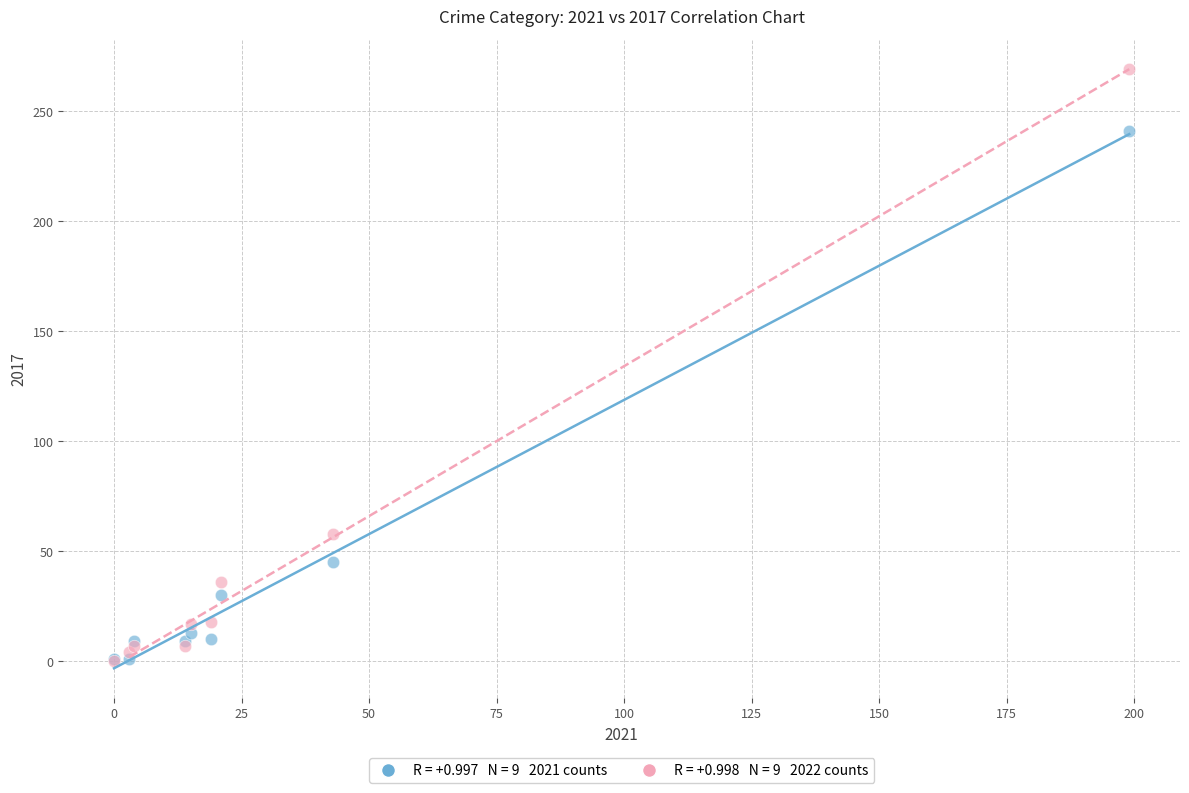

Across all series, what Y value is closest to 134?

58